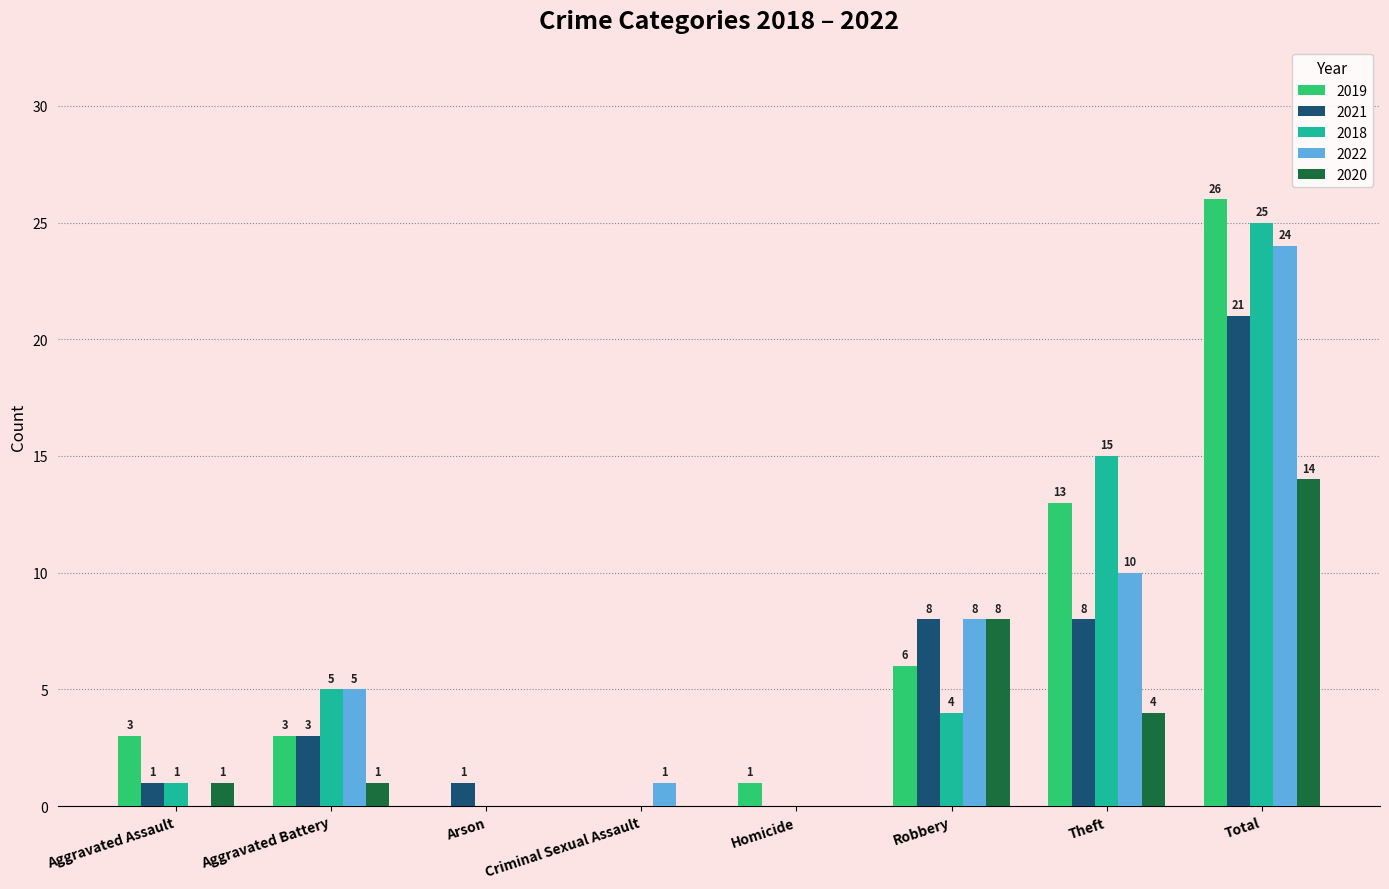

What is the average value of the 2022 series?

6